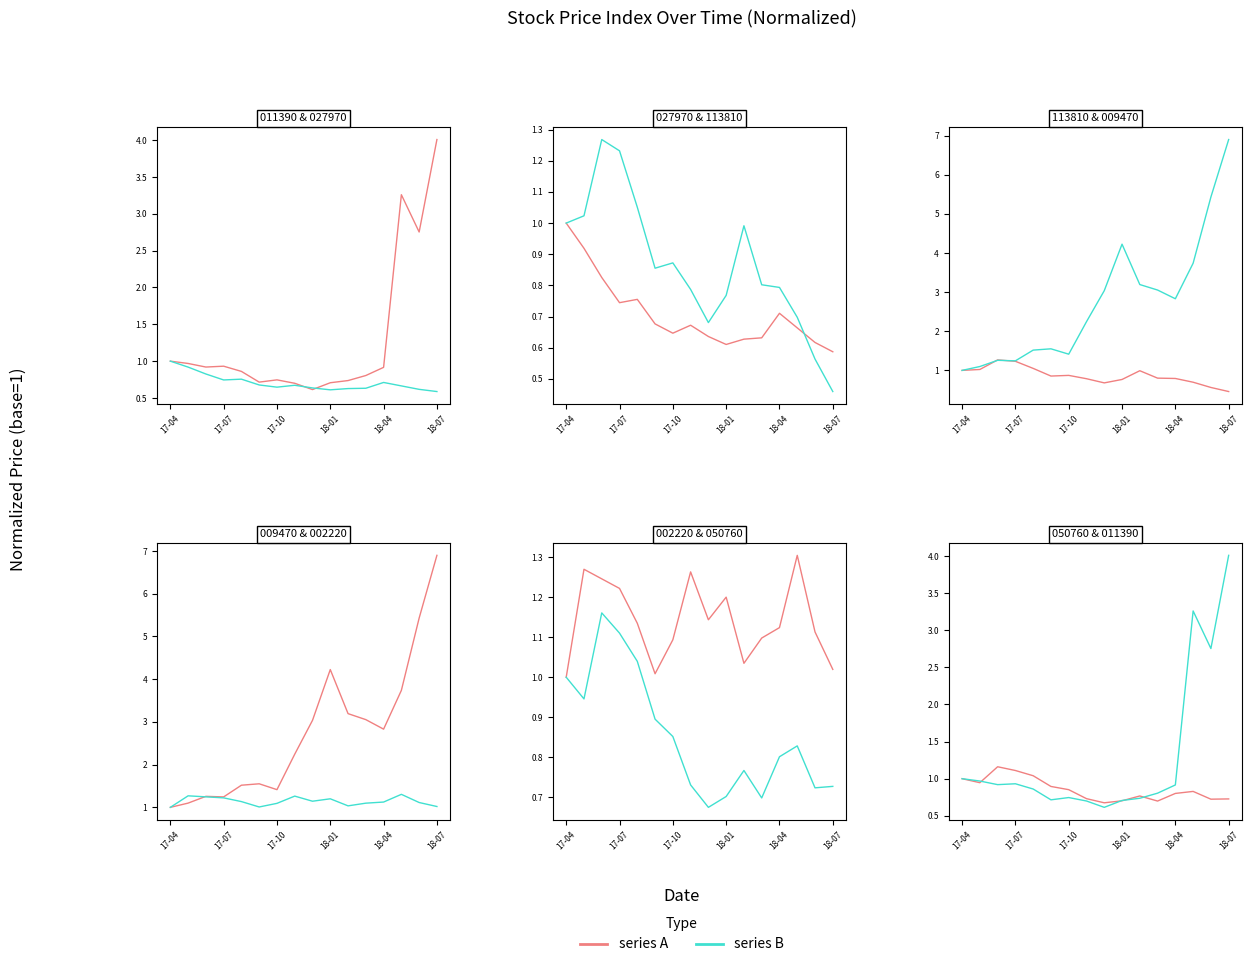

Which category has the lowest value across all series?

18-07